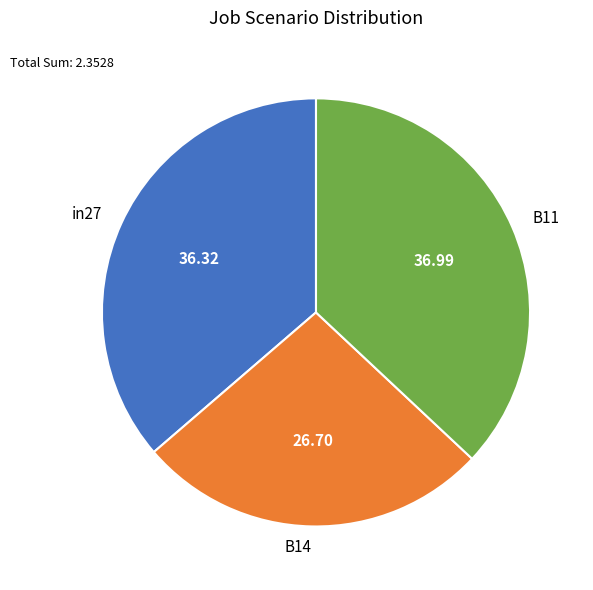

How many segments does this pie chart have?

3